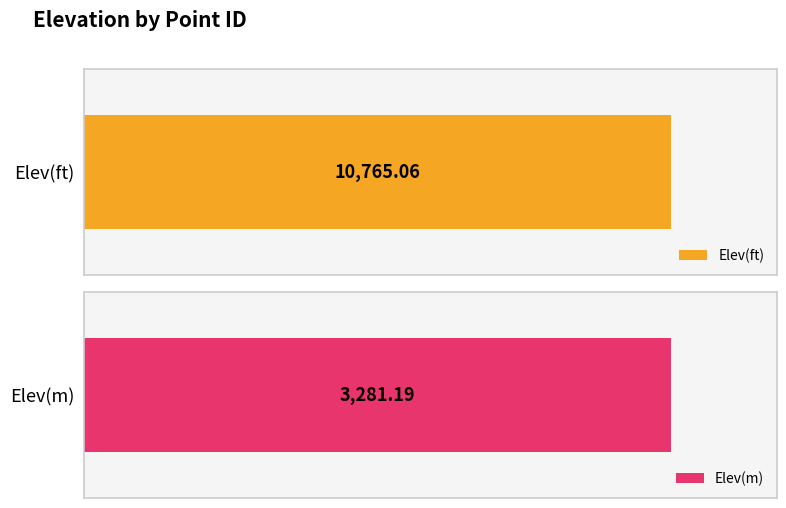

True or false: Elev(ft) has a value of 3232.6 at 0.

False